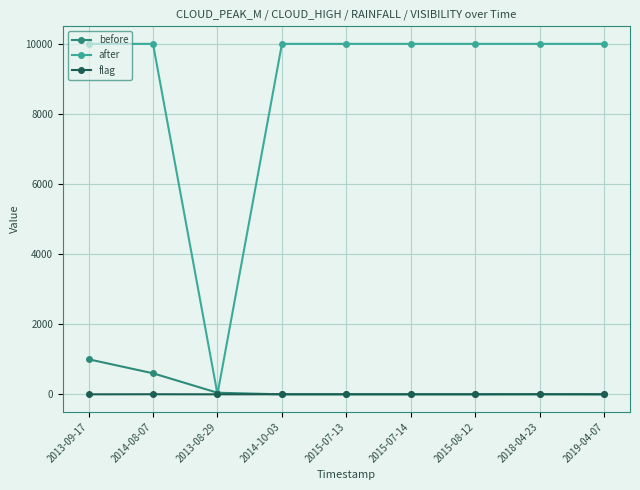

Which series changed the most between 2013-08-29 and 2015-08-12?

after